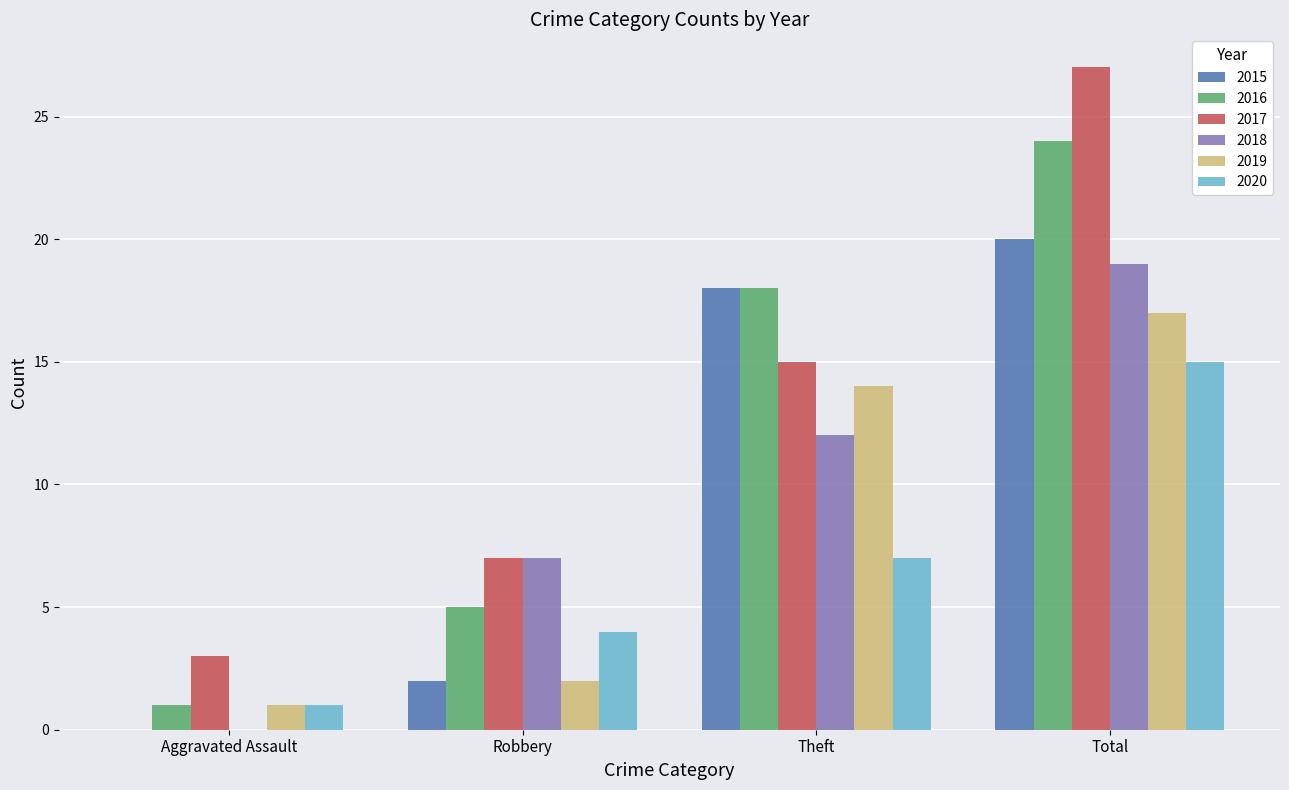

Which series changed the most between Theft and Total?

2017